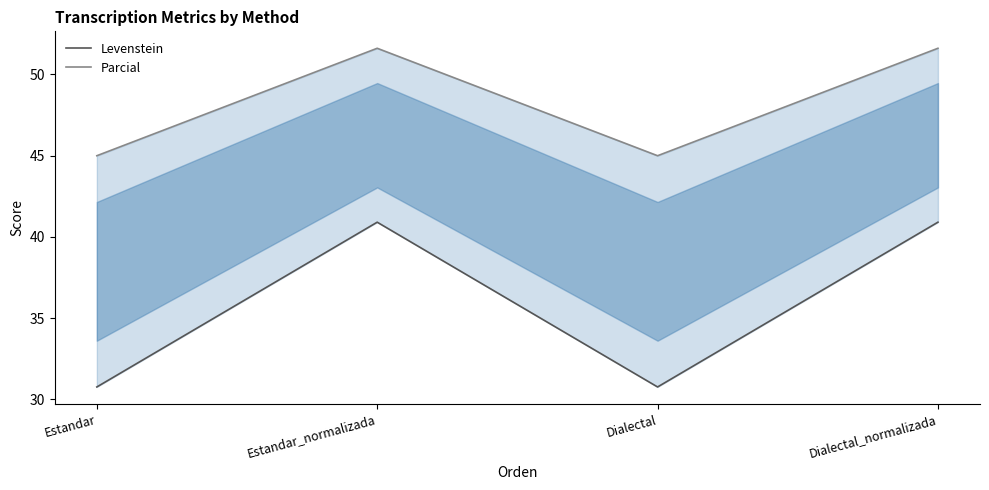

Reading left to right, transcribe all the data shown in this chart.

Levenstein: 30.8	40.9	30.8	40.9
Parcial: 45.0	51.6	45.0	51.6